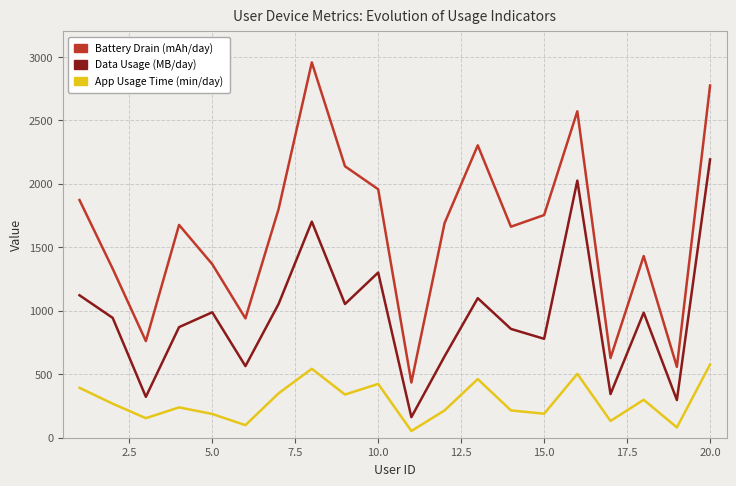

What is the maximum value for Data Usage (MB/day)?

2192